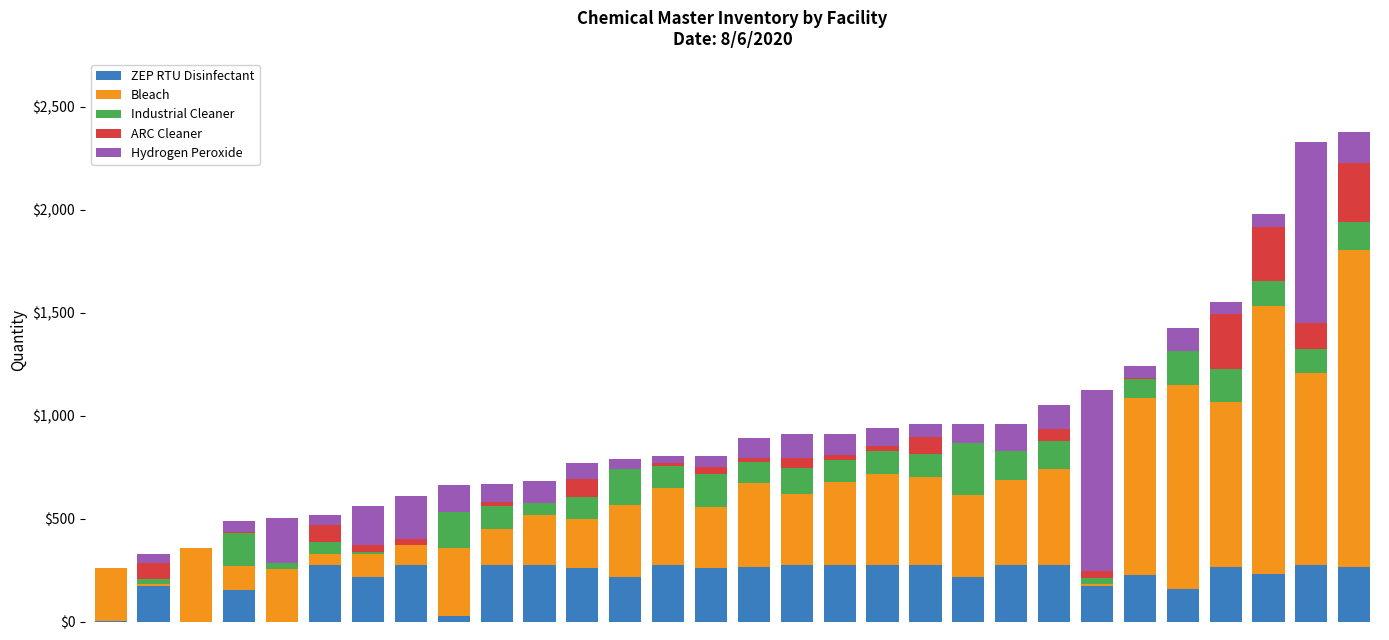

What is the maximum value for ZEP RTU Disinfectant?

275.0